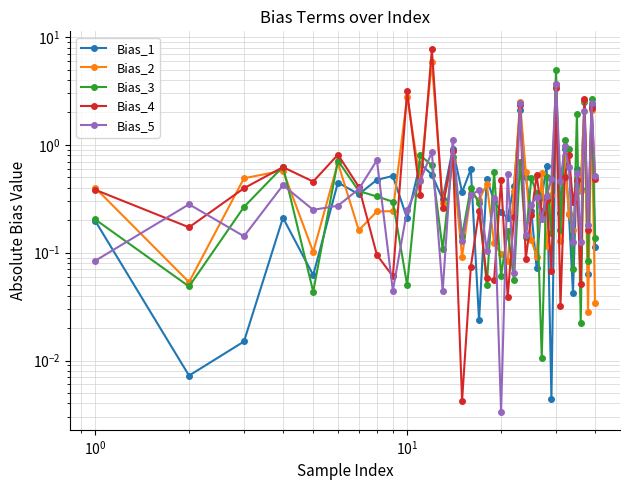

Does the chart display data point markers on the line(s)?

Yes